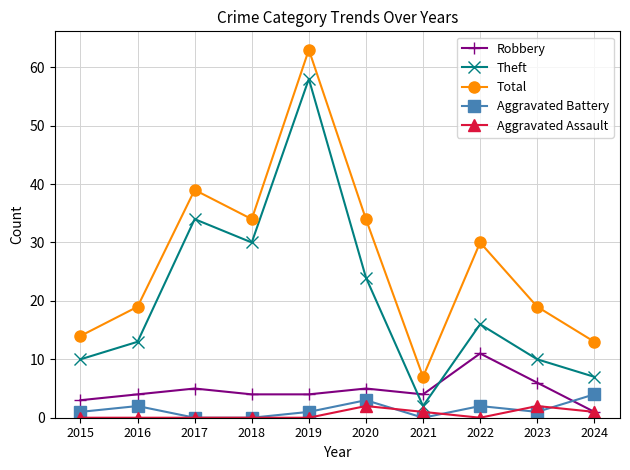

What is the value of the Aggravated Battery point at the 10th from the left?

4